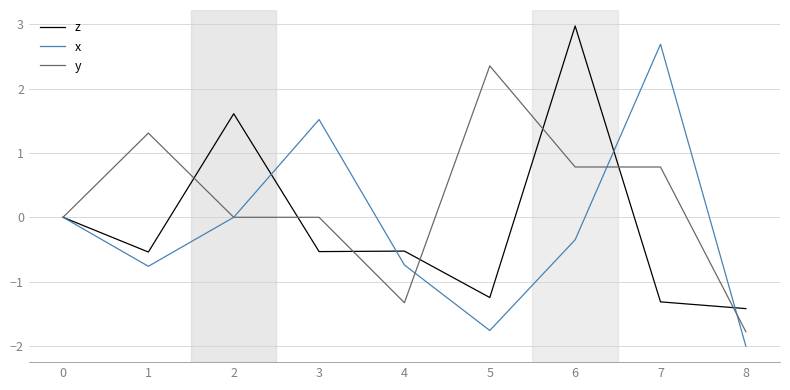

Read the z value at 6.

3.0